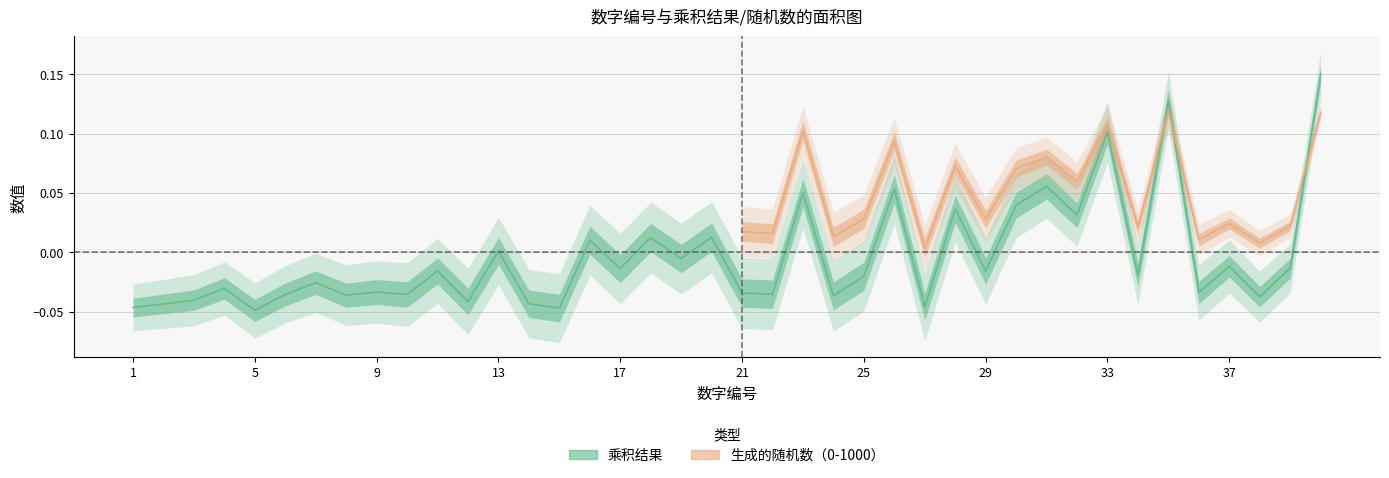

True or false: the data shows -0.0 at 22.

False